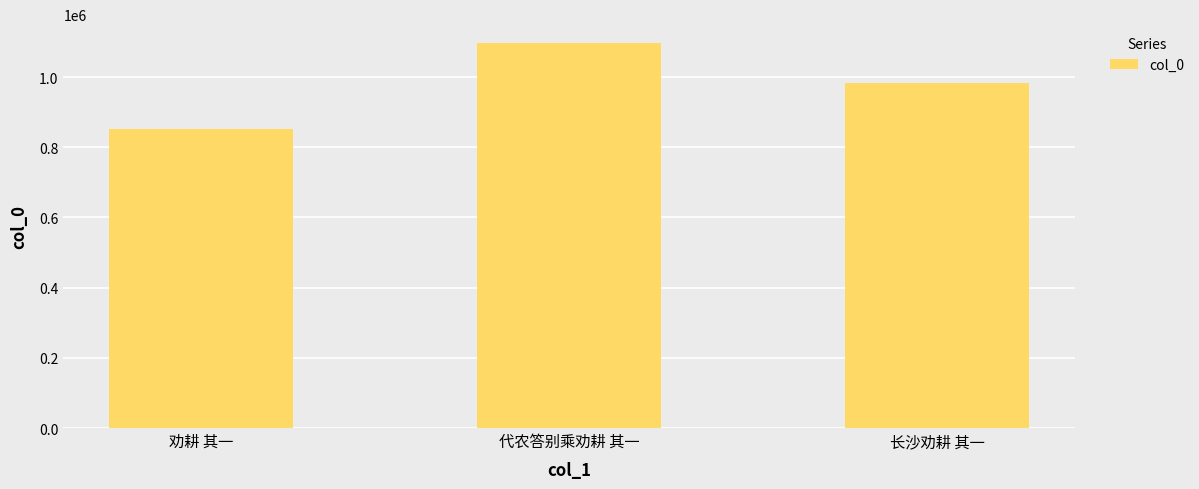

Between 劝耕 其一 and 长沙劝耕 其一, which is larger?

长沙劝耕 其一